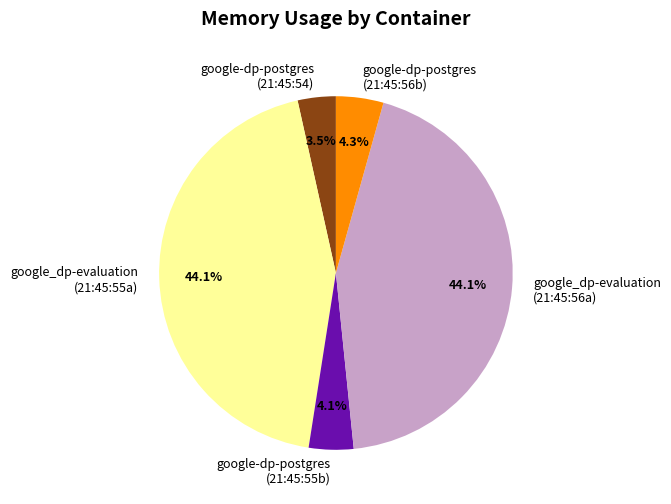

Which category has the smallest portion of the pie?

google-dp-postgres (21:45:54)